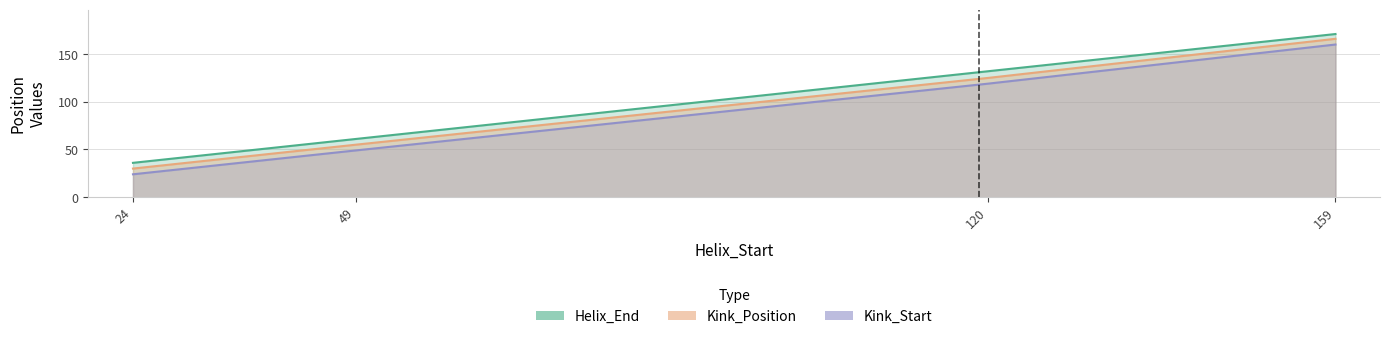

Reading left to right, extract all data points from this chart.

Helix_End: 24=36	49=61	120=132	159=171
Kink_Position: 24=30	49=55	120=125	159=166
Kink_Start: 24=24	49=49	120=119	159=160